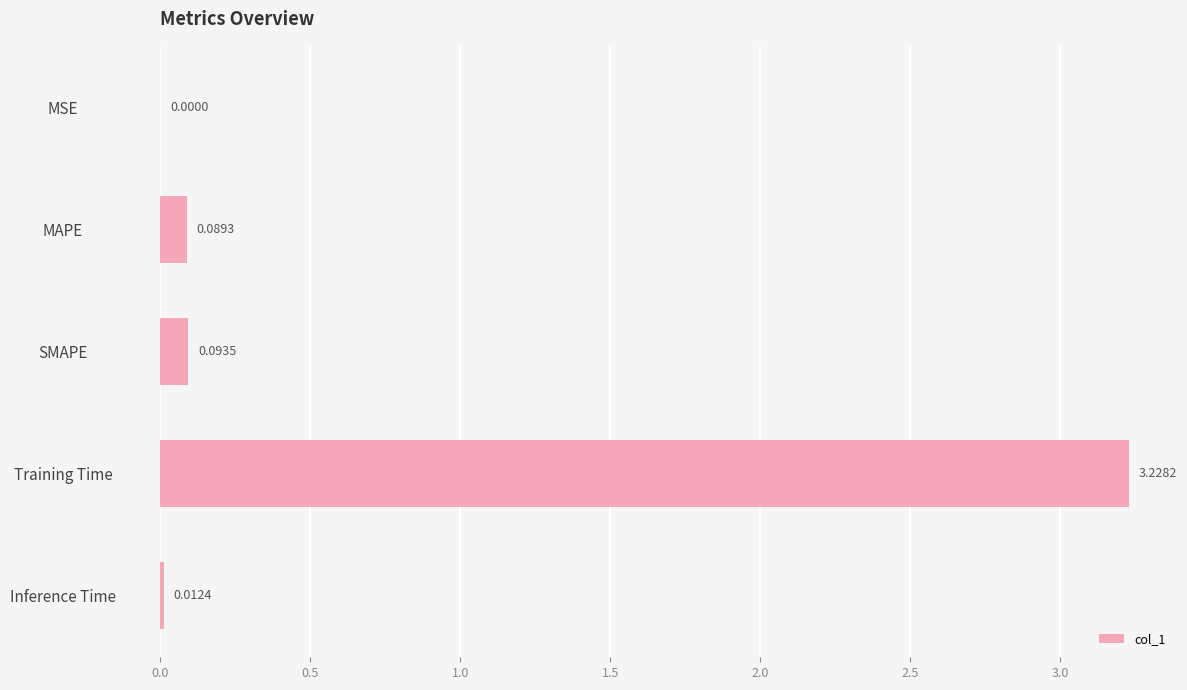

What is the change in value from MAPE to Training Time?

+3.1